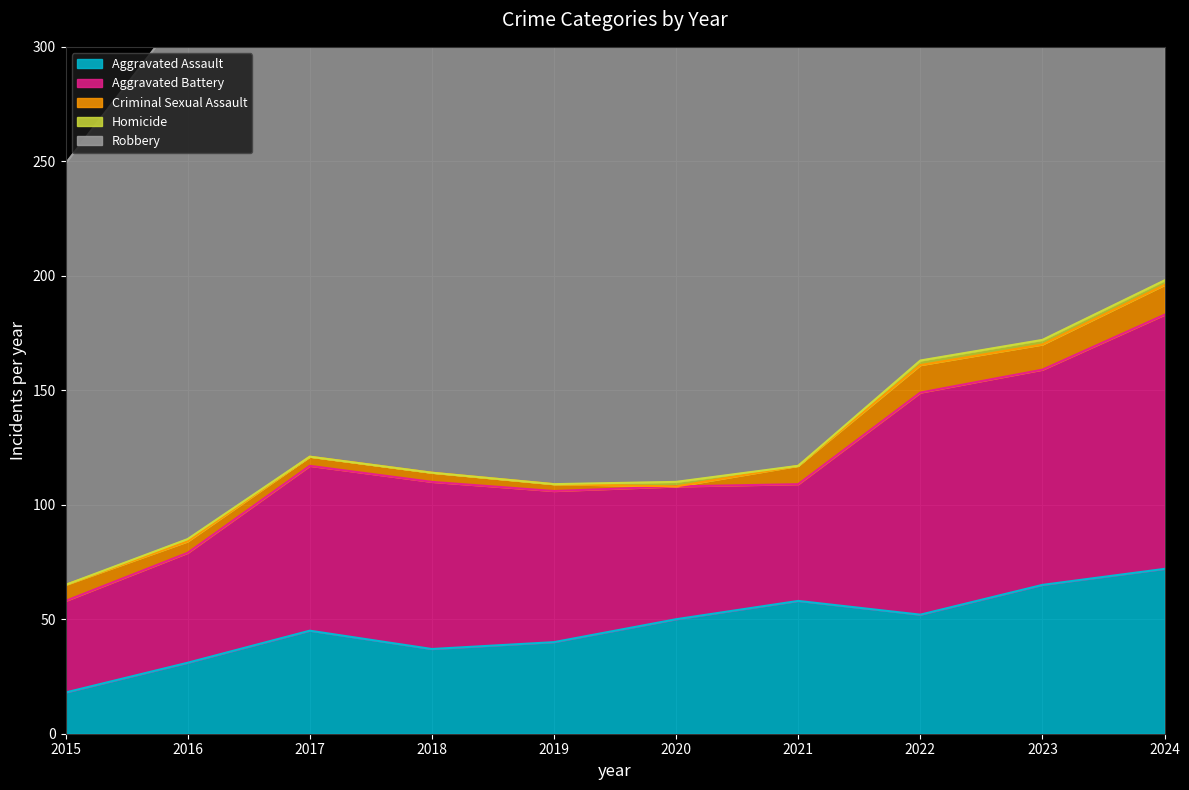

What is the value of the Aggravated Assault point at the 3rd from the left?

45